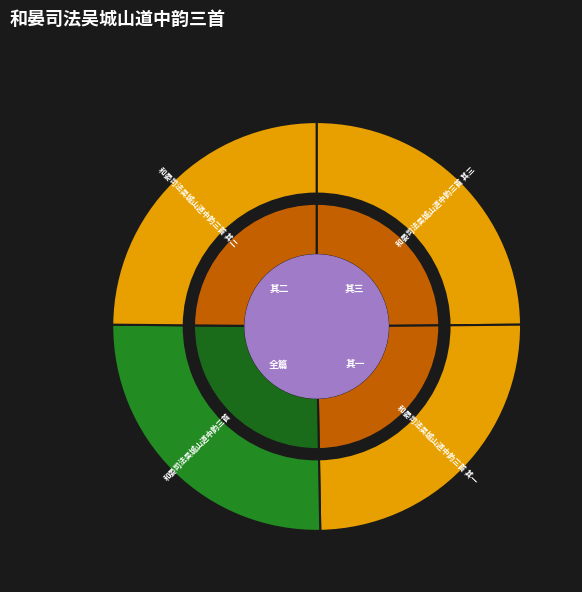

To the nearest percent, what portion does 和晏司法吴城山道中韵三首 其三 represent?

25%